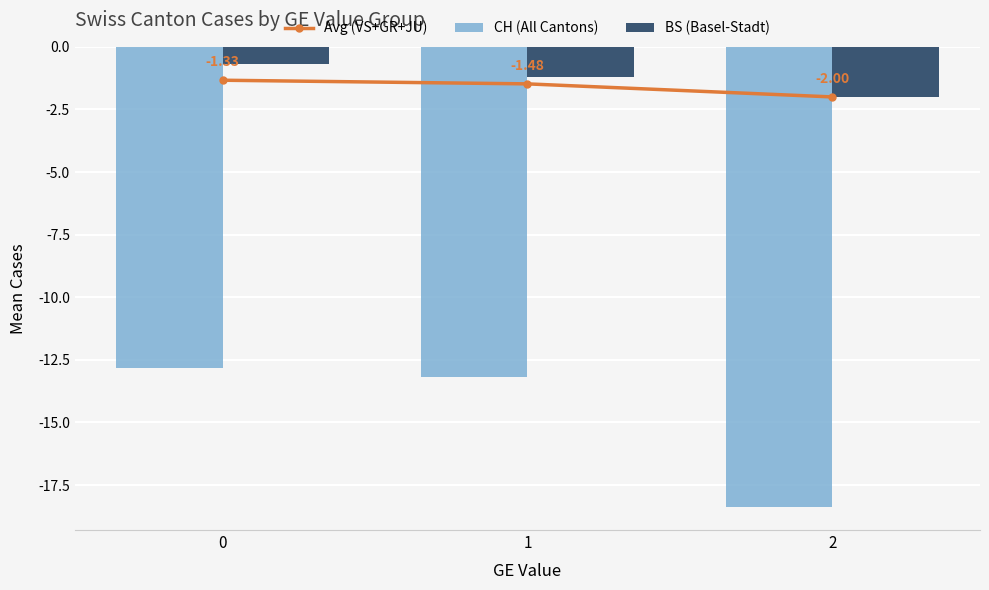

What is the sum of the CH (All Cantons) values at 2 and 0?

-31.2